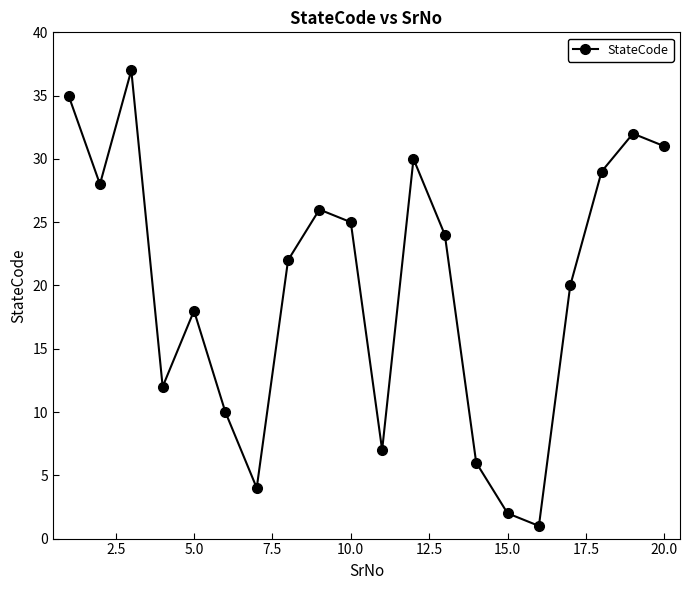

How many values are below 24?

10